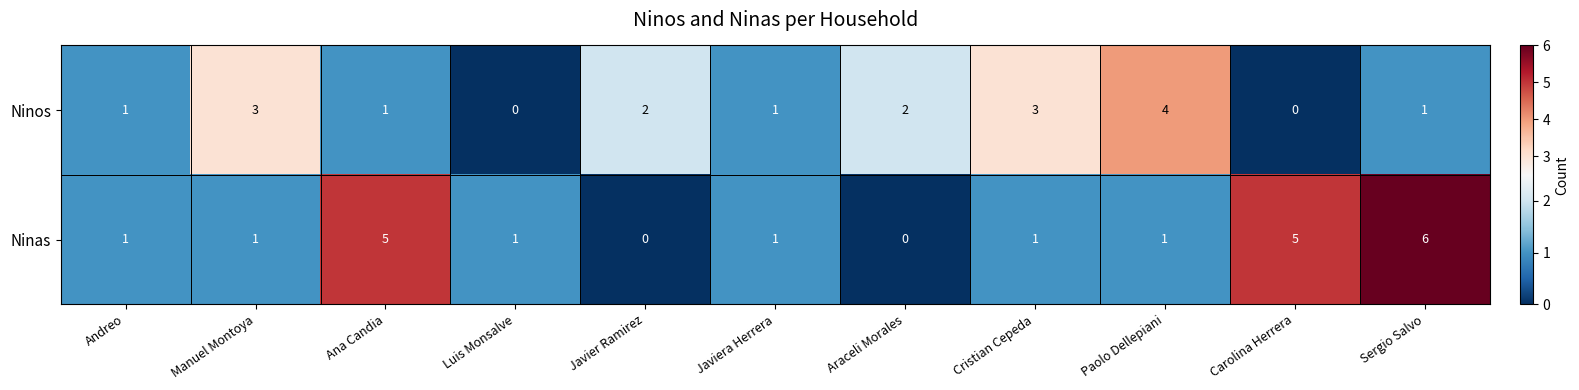

Between Araceli Morales and Paolo Dellepiani, which series saw the biggest shift?

Ninos